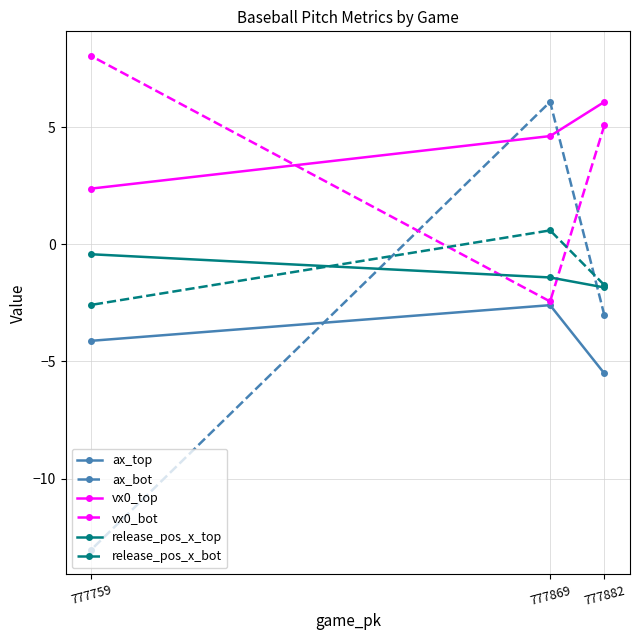

How many lines are shown in the chart?

6